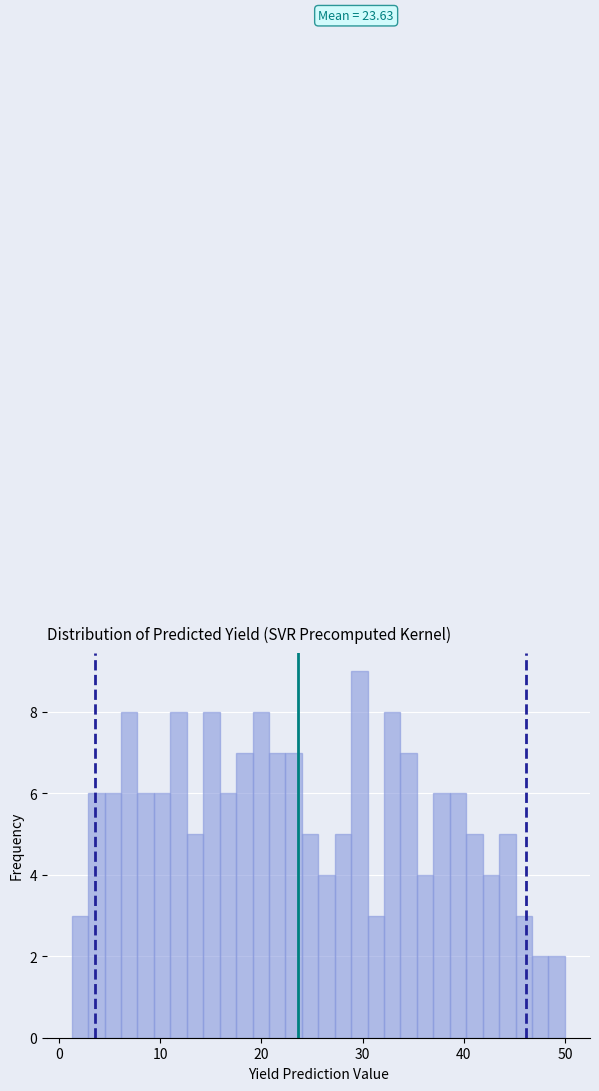

Around what value on the x-axis is the tallest bar? Give the approximate position of its centre, as read against the axis.

30